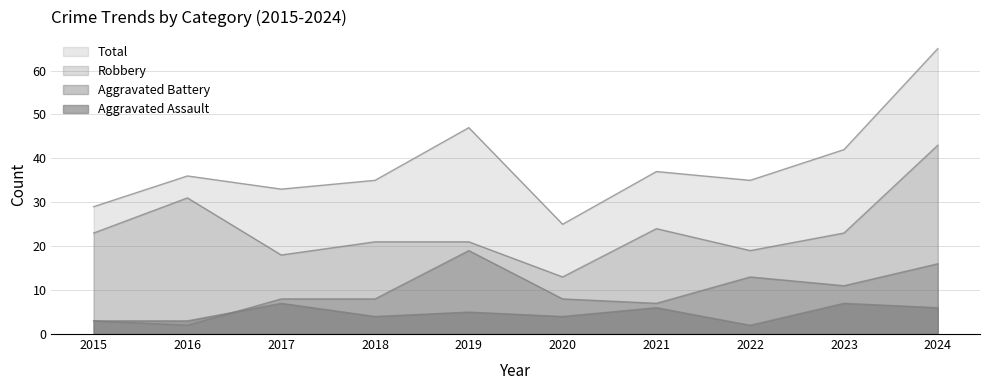

The value of Robbery at 2020 is 9. True or false?

False